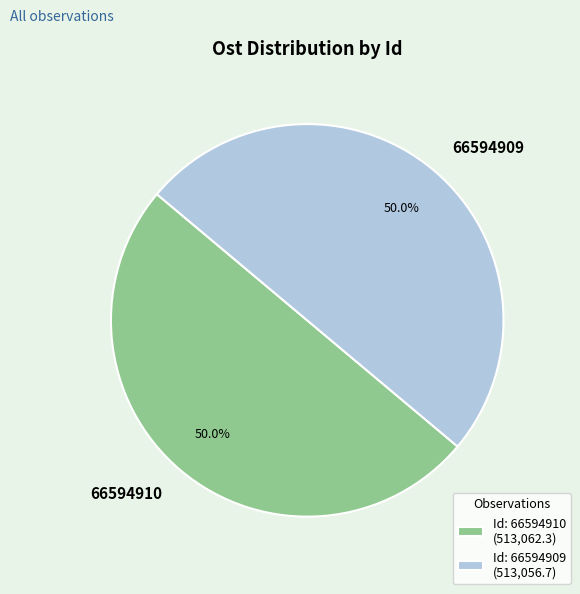

To the nearest percent, what percentage of the pie is 66594909?

50%